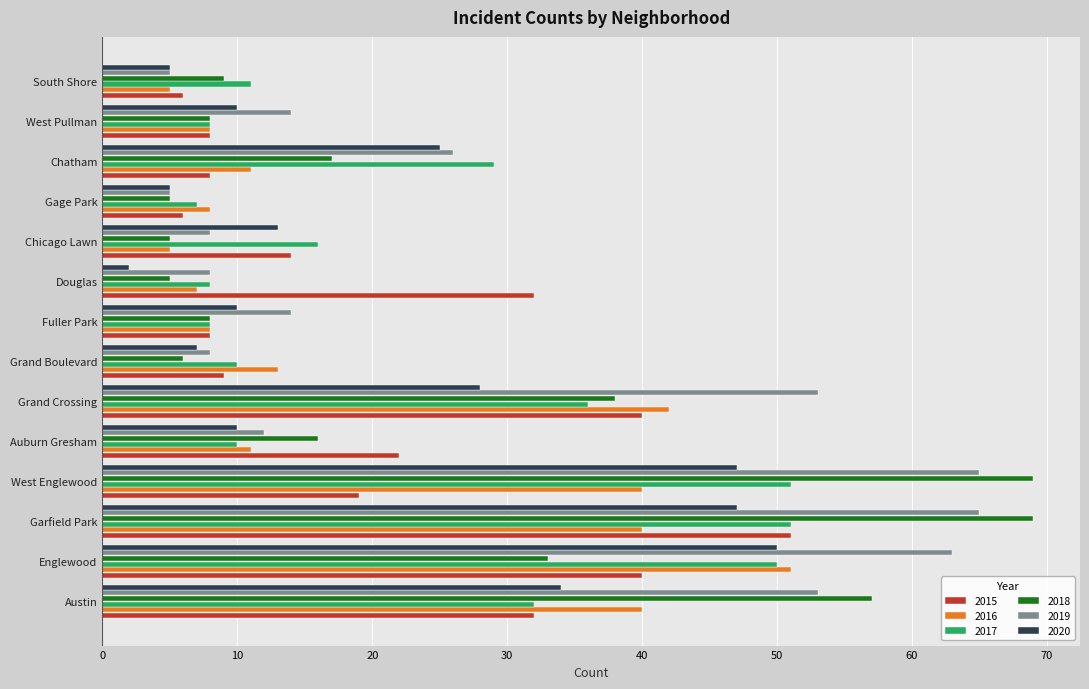

True or false: 2017 has a value of 14 at Garfield Park.

False